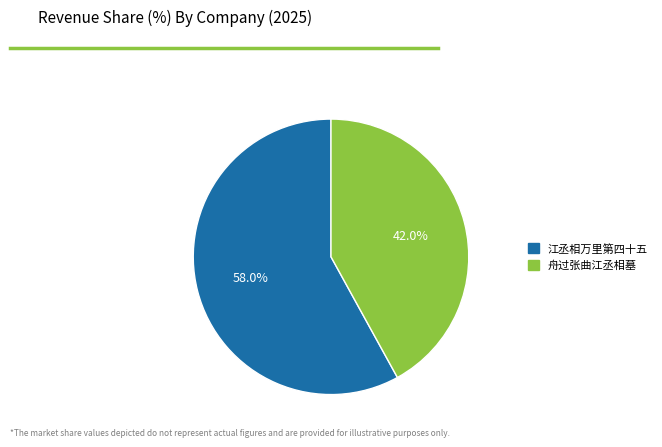

Which slice is the smallest?

舟过张曲江丞相墓